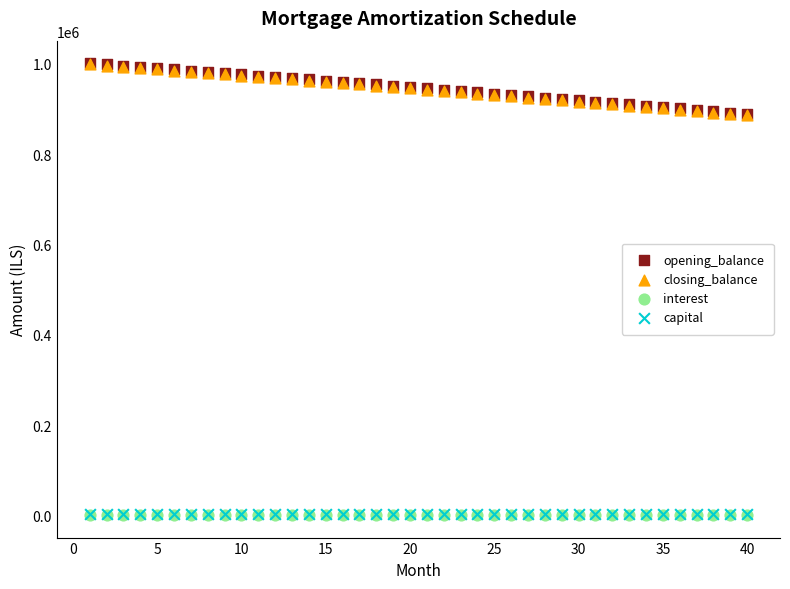

What are all the series names shown in the legend?

opening_balance, closing_balance, interest, capital